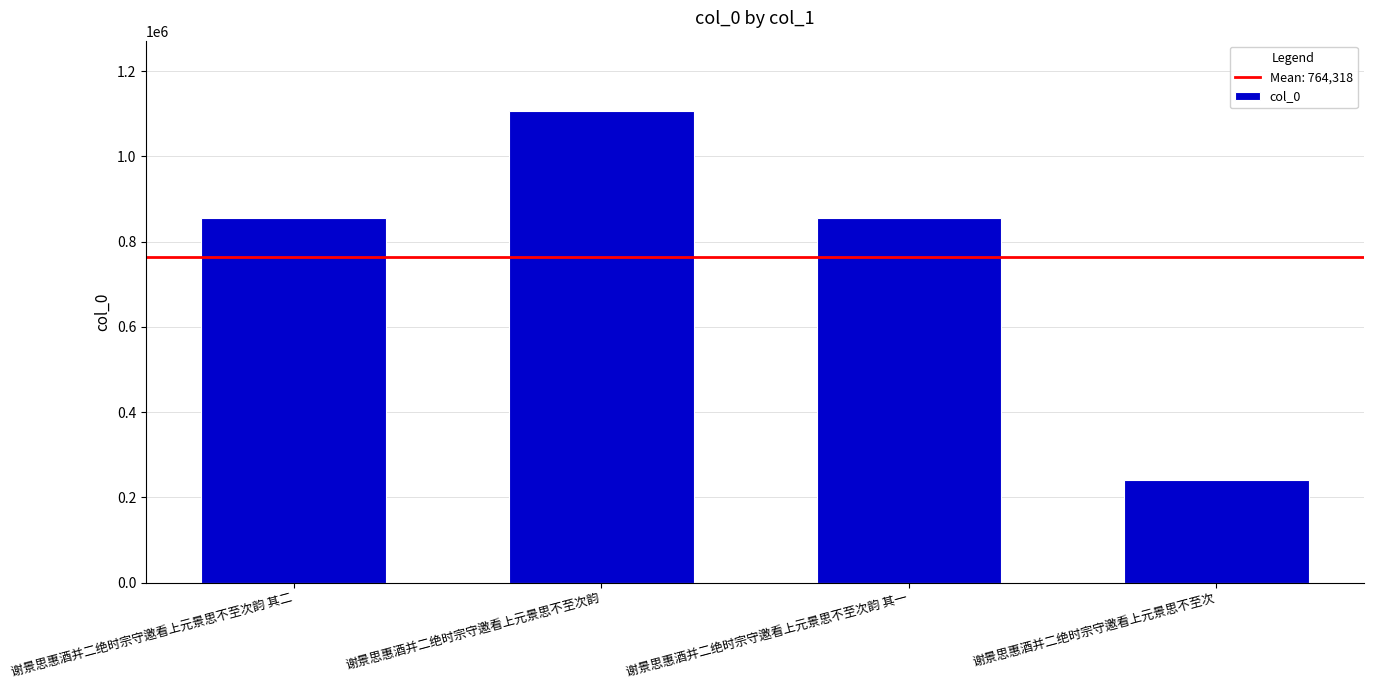

Which has a higher value, 谢景思惠酒并二绝时宗守邀看上元景思不至次韵 or 谢景思惠酒并二绝时宗守邀看上元景思不至次韵 其一?

谢景思惠酒并二绝时宗守邀看上元景思不至次韵